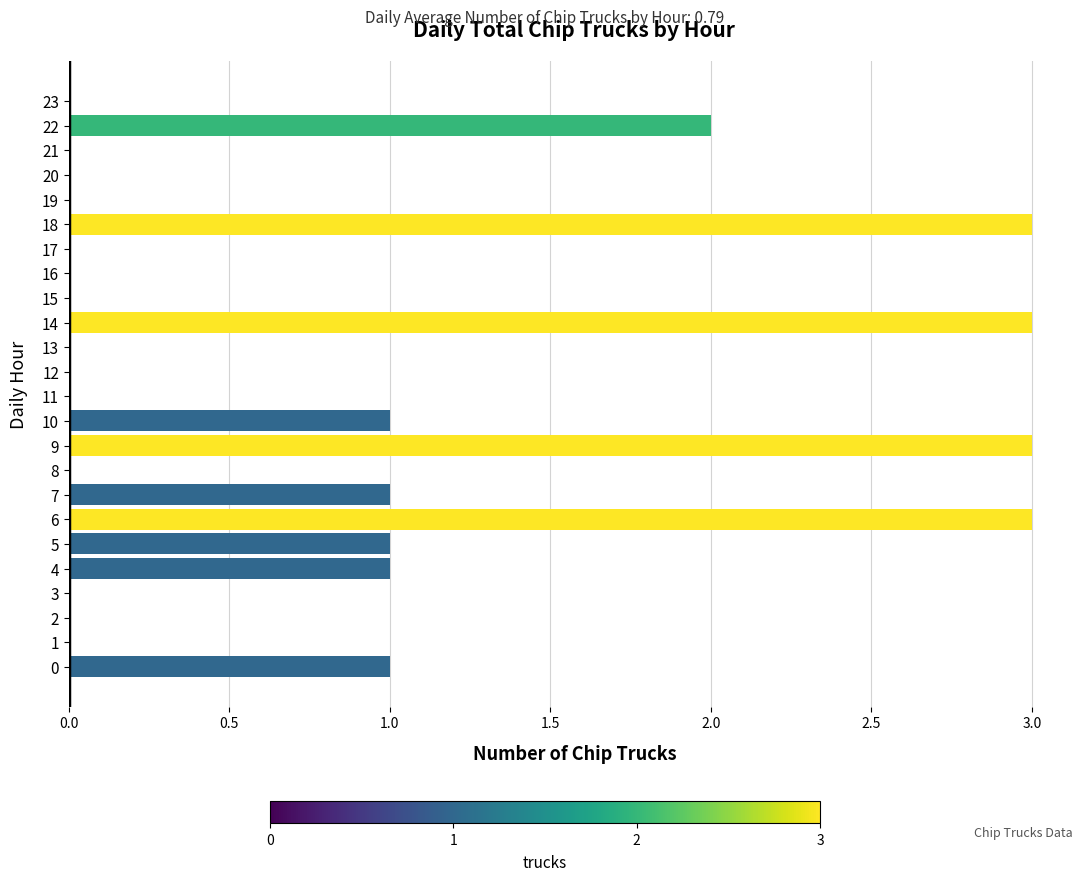

The value at 11 is 0. True or false?

True